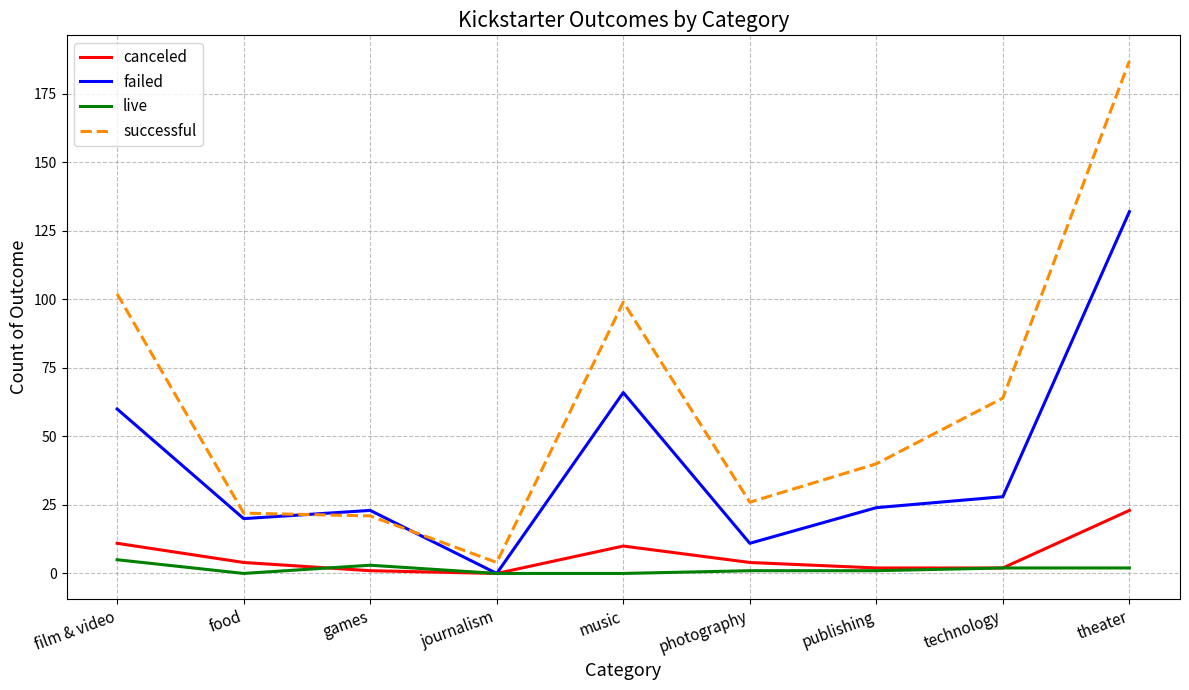

At which category does failed reach its first local peak?

games